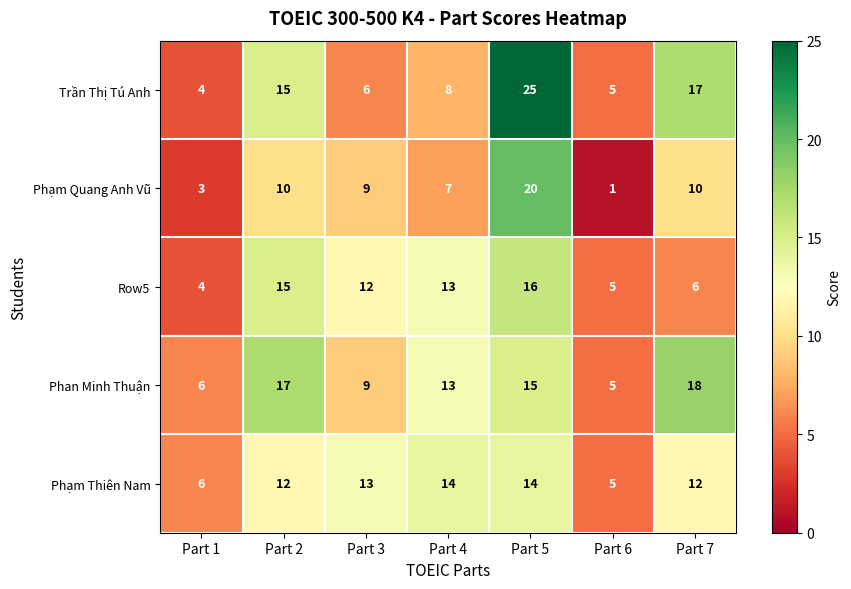

Where does the Trần Thị Tú Anh series first go above 8?

Part 2